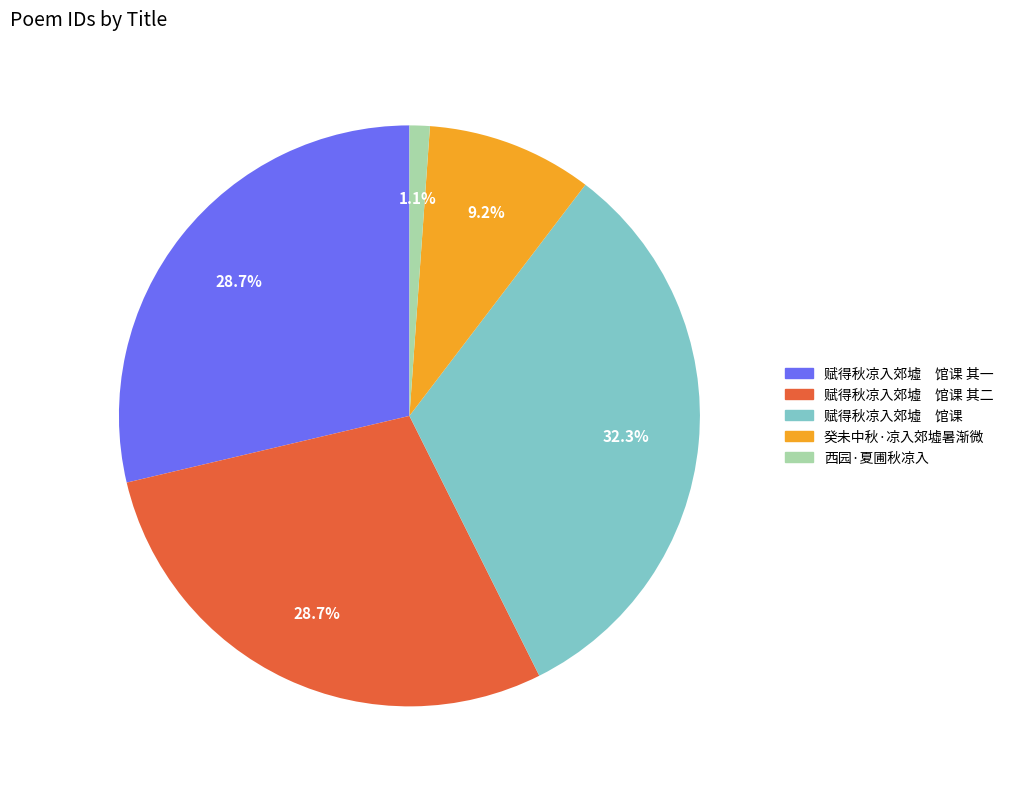

Is there a majority slice in this chart?

No